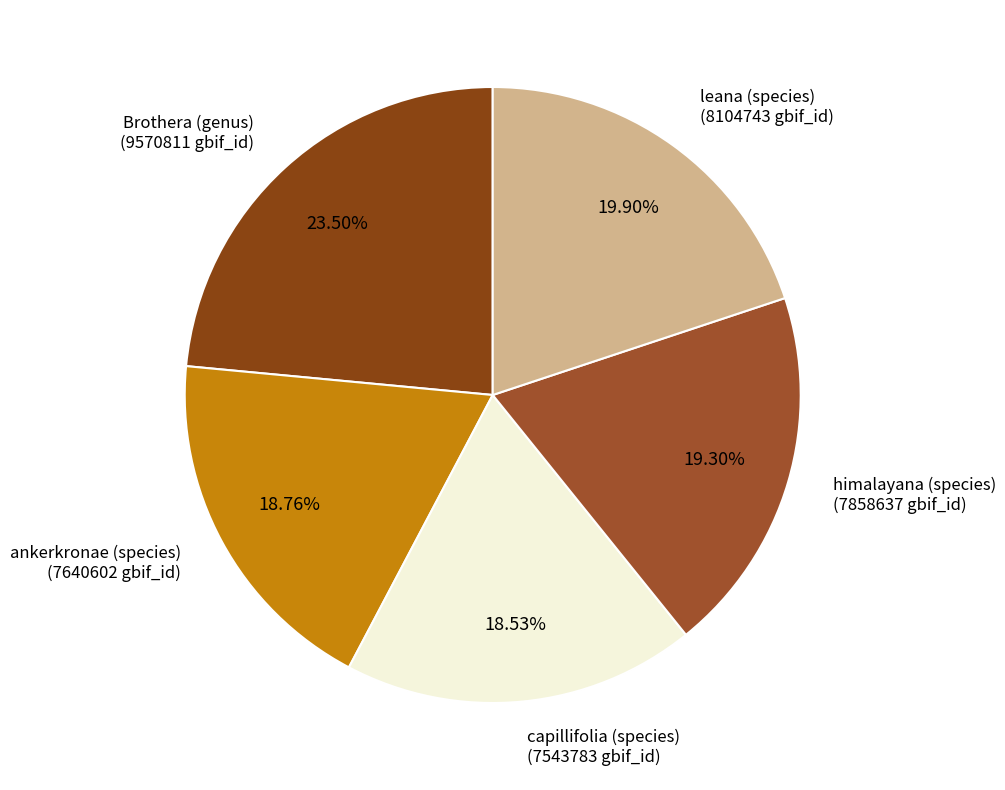

Is the sum of capillifolia (species) and leana (species) greater than half?

No